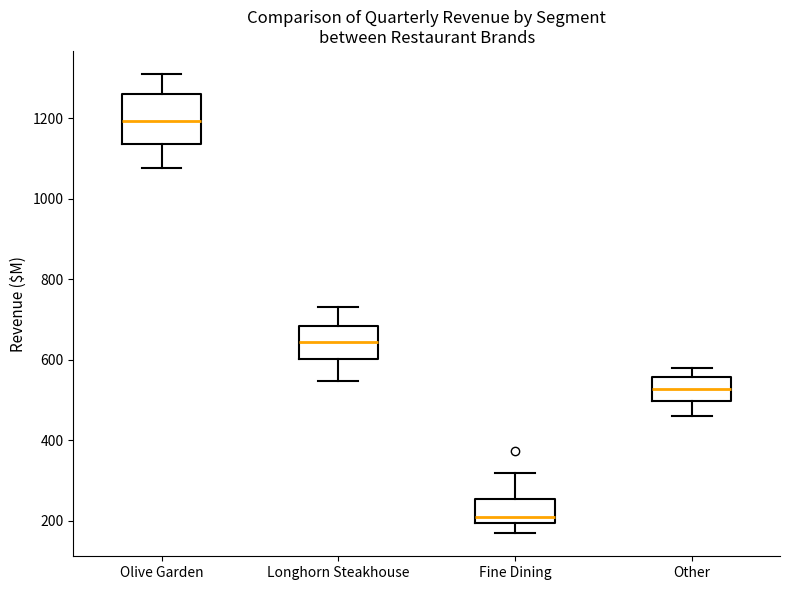

Which box is the tallest, from its lower edge to its upper edge?

Olive Garden